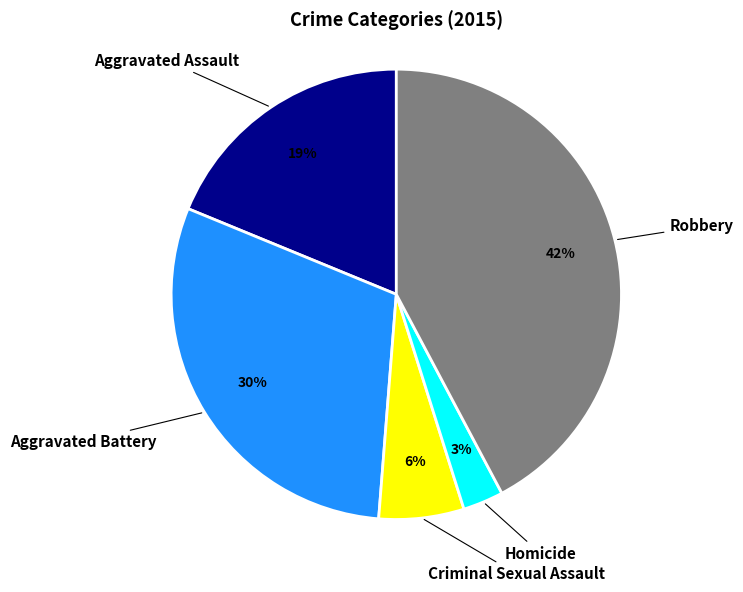

Which slice is the smallest?

Homicide